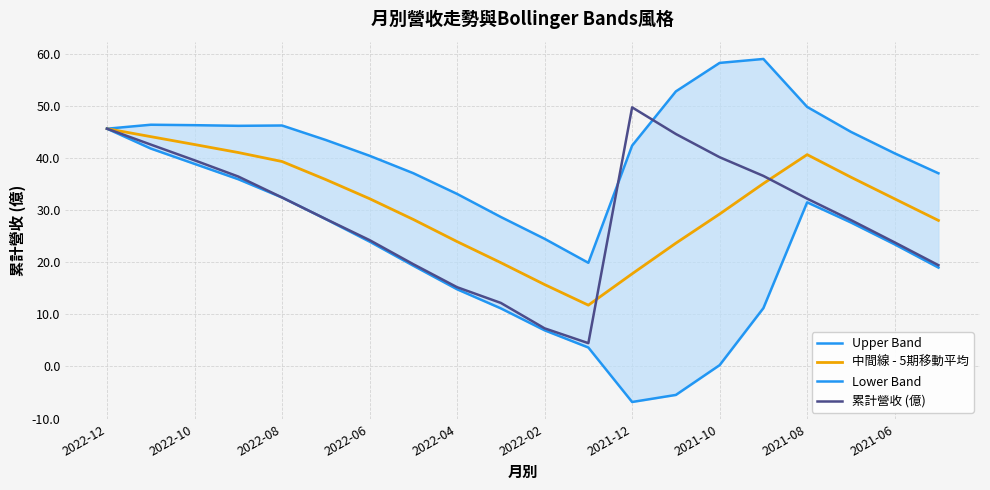

Rank the series by their maximum value, from highest to lowest.

Upper Band, 累計營收 (億), 中間線 - 5期移動平均, Lower Band